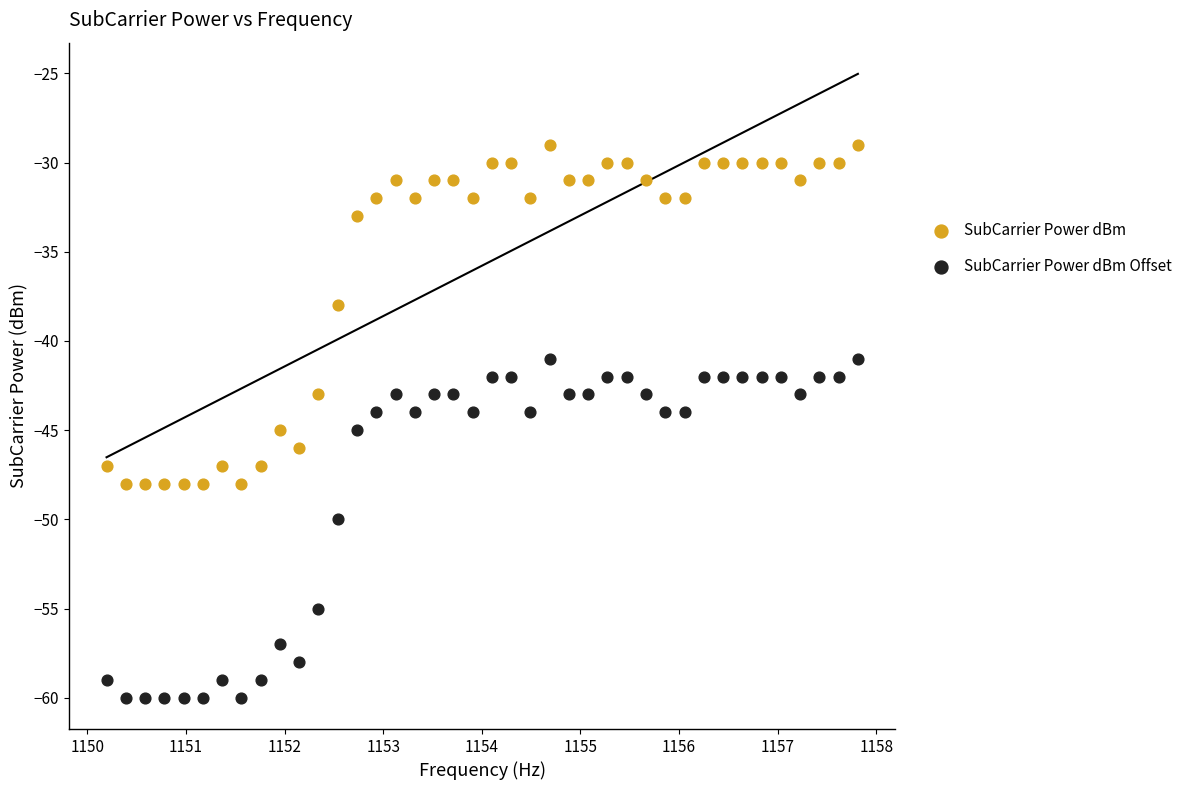

Which series contains the highest Y value?

SubCarrier Power dBm